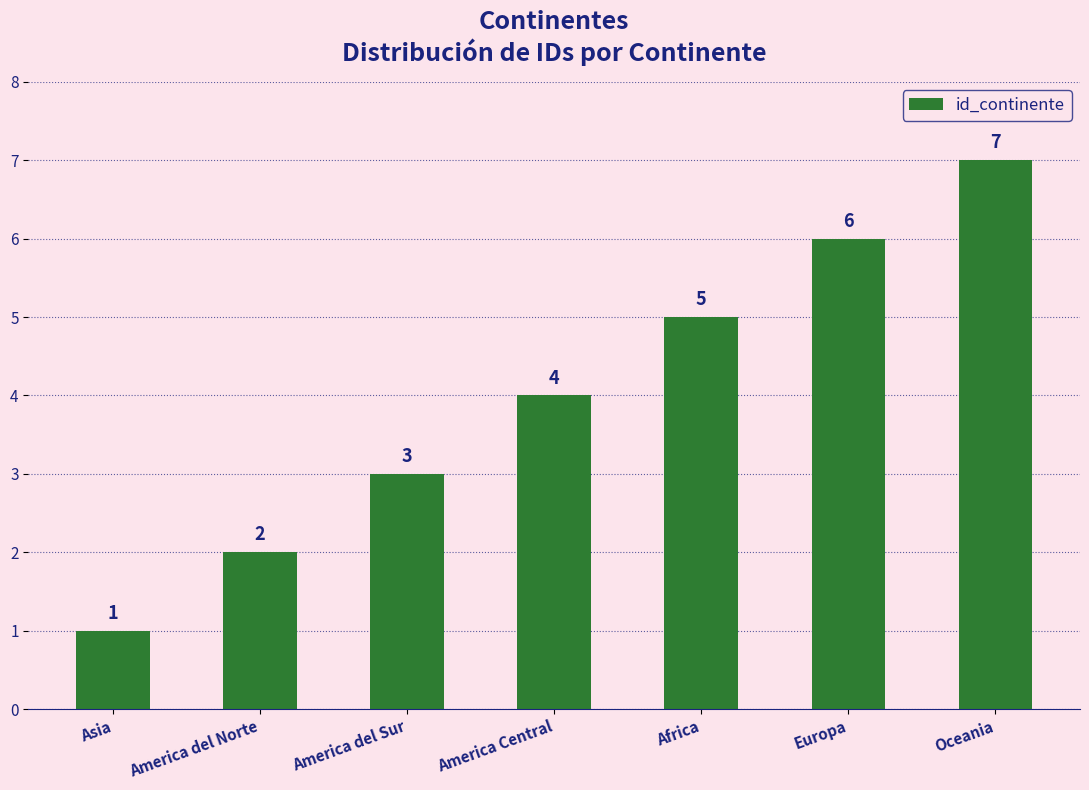

What is the sum of the values at Asia and Oceania?

8